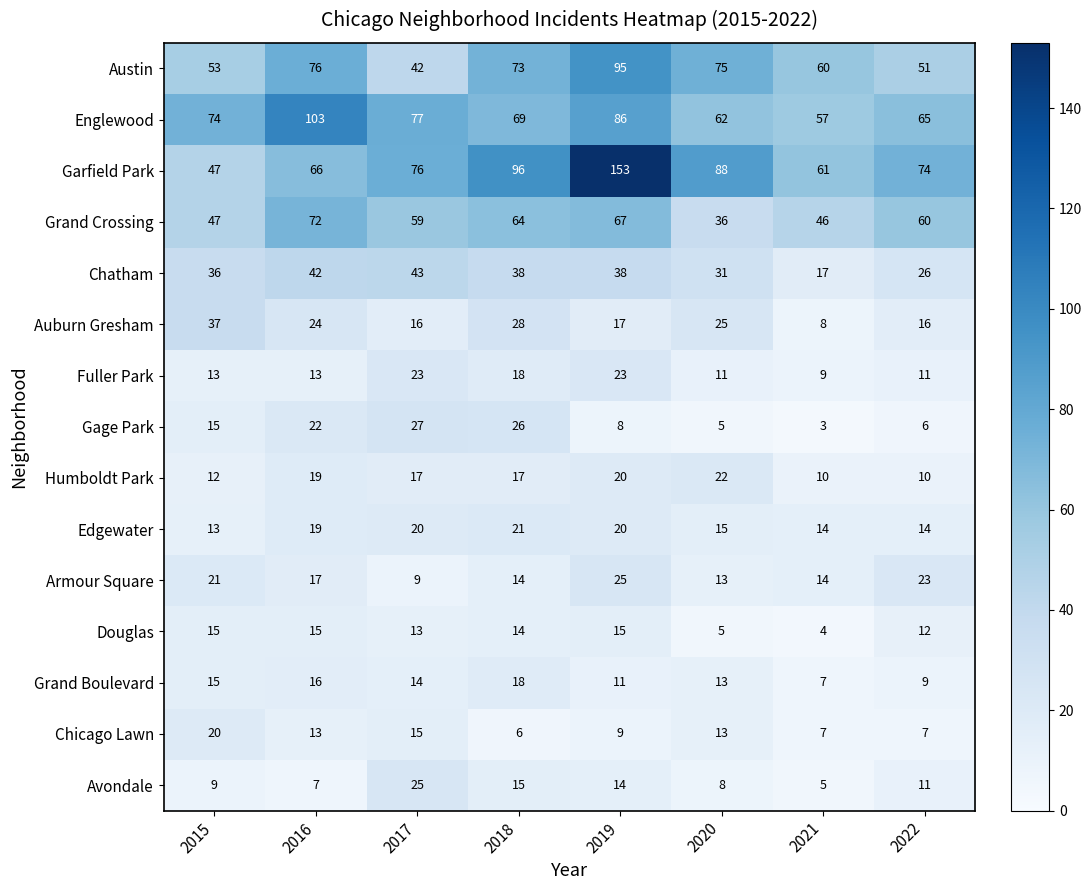

Is it true that Chatham equals 17 at 2021?

True